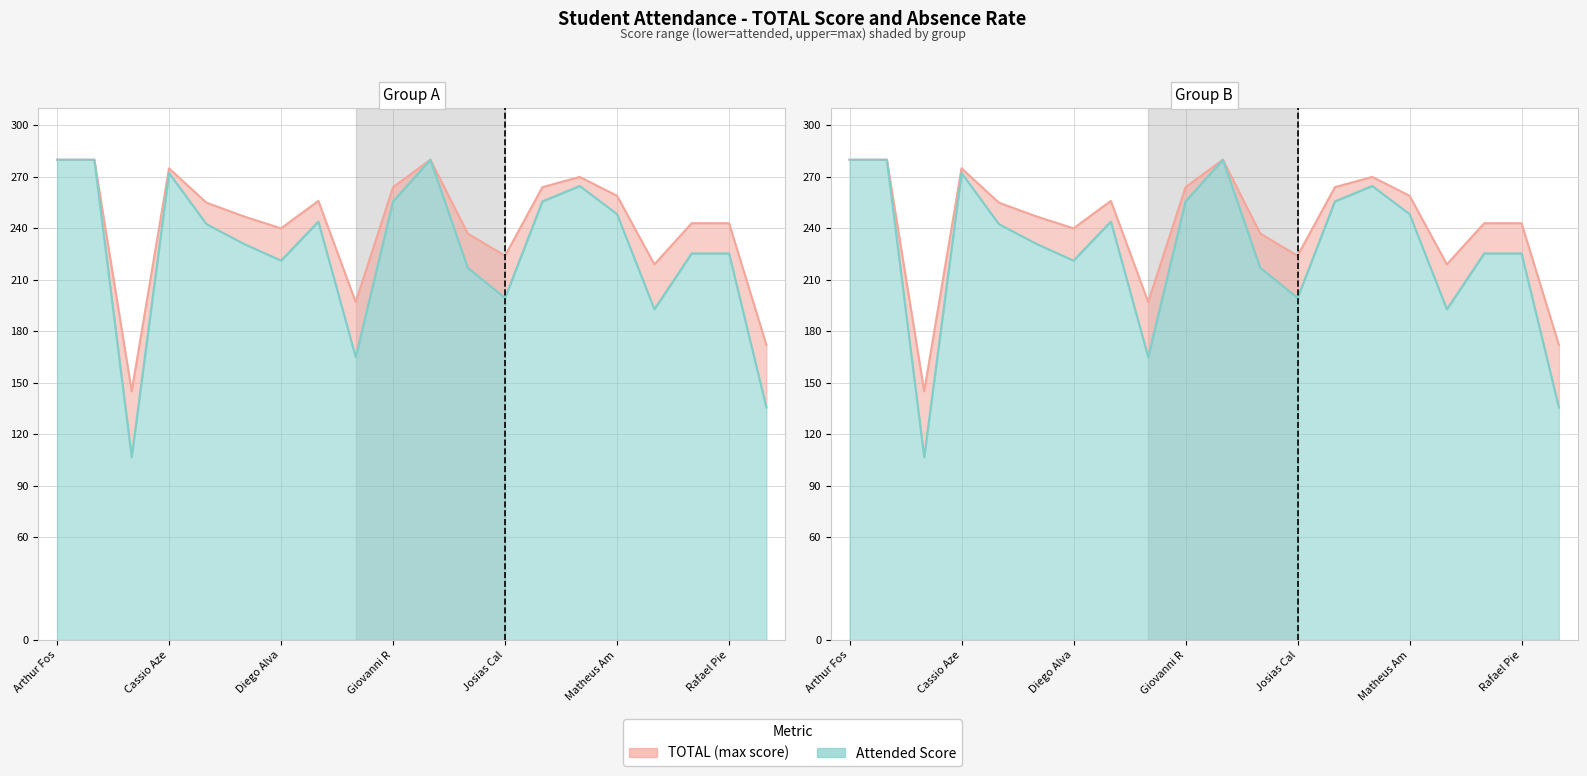

What is the sum of all TOTAL values?

4850.0